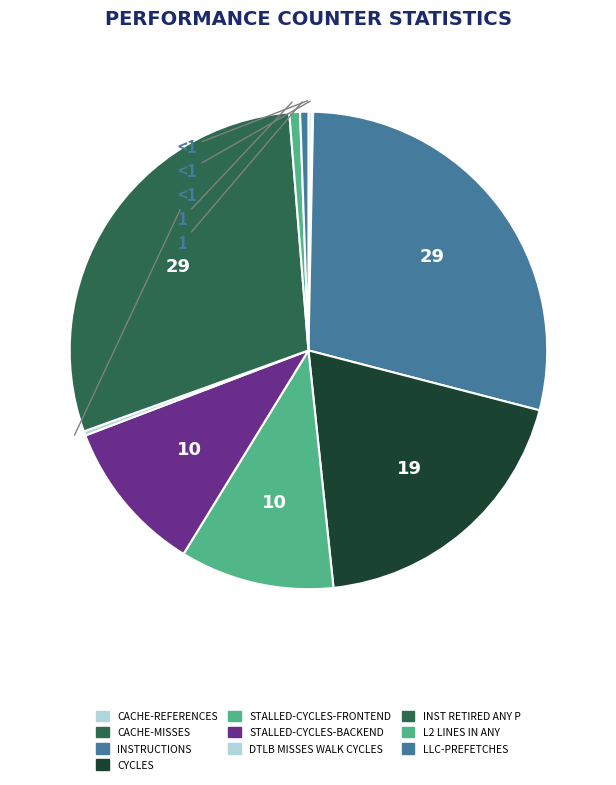

Which category has the biggest portion of the pie?

inst_retired_any_p